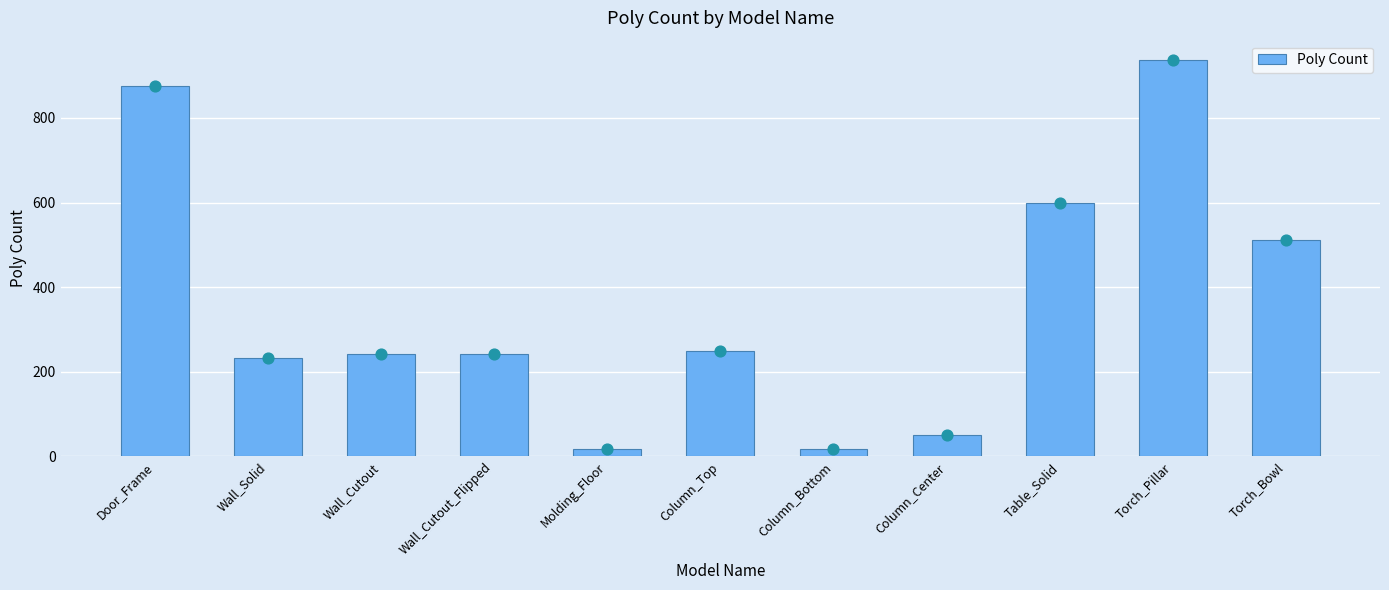

Between Wall_Cutout_Flipped and Column_Top, which is larger?

Column_Top